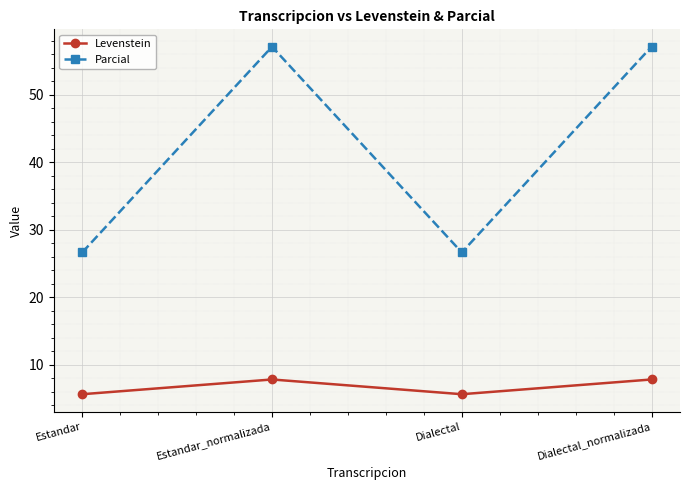

Does the chart have visible grid lines?

Yes